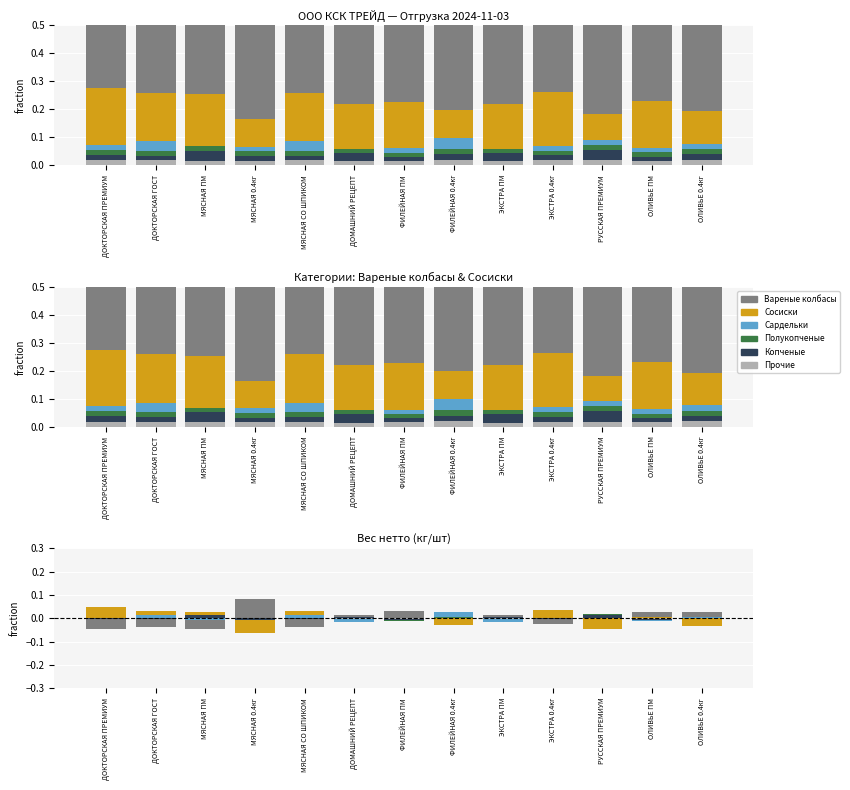

Which category has the lowest value in the Сосиски series?

МЯСНАЯ 0.4кг